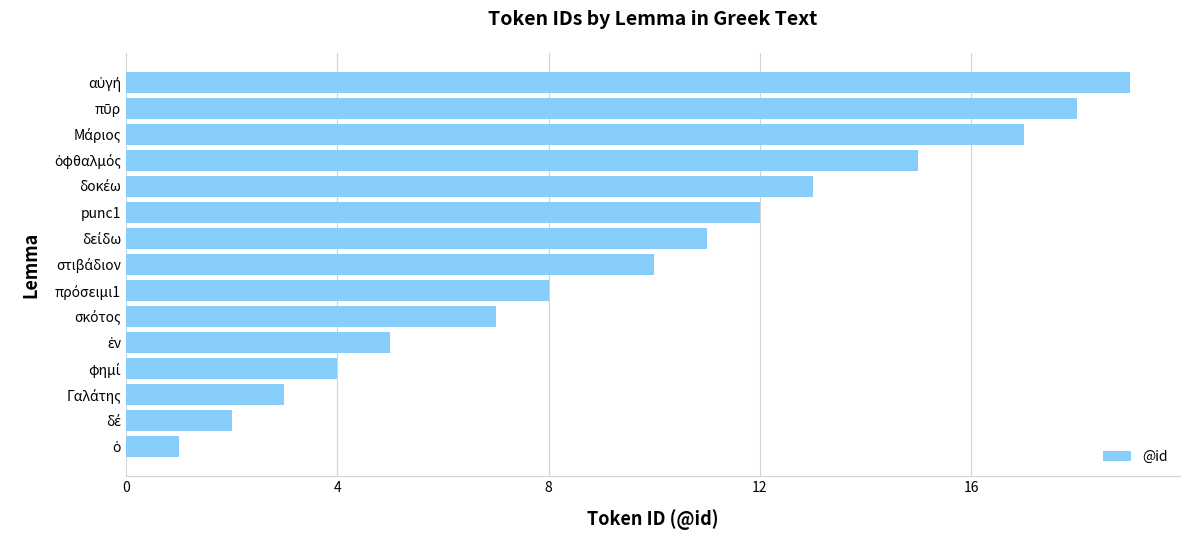

What is the maximum value shown in the chart?

19